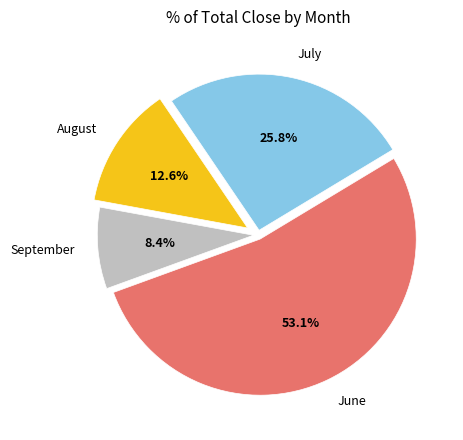

Is July the majority of the pie?

No